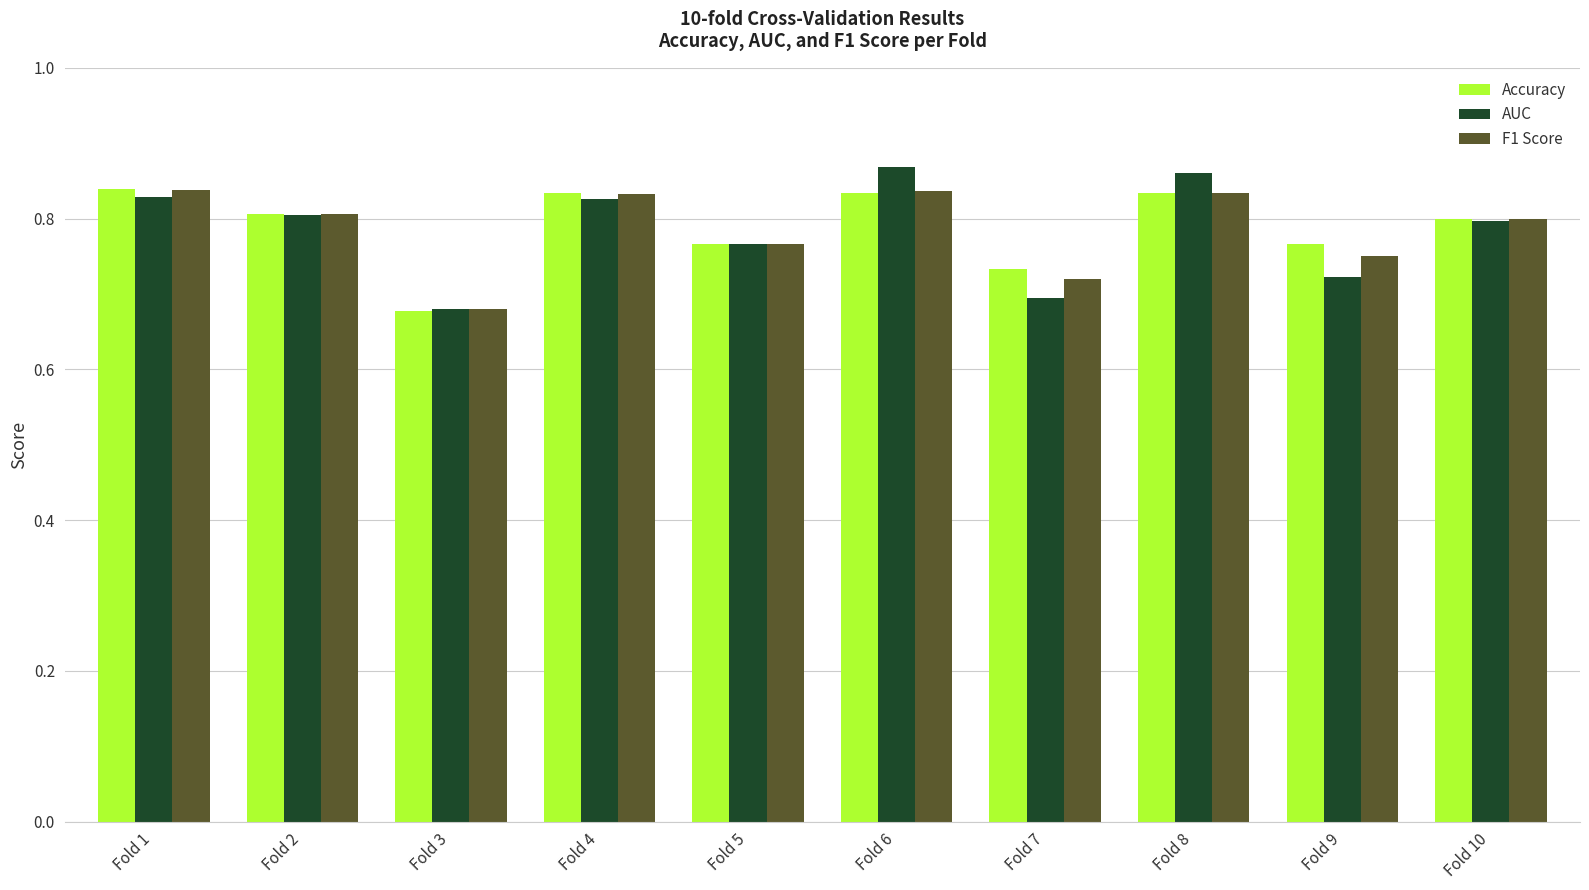

Count the number of categories in the chart.

10